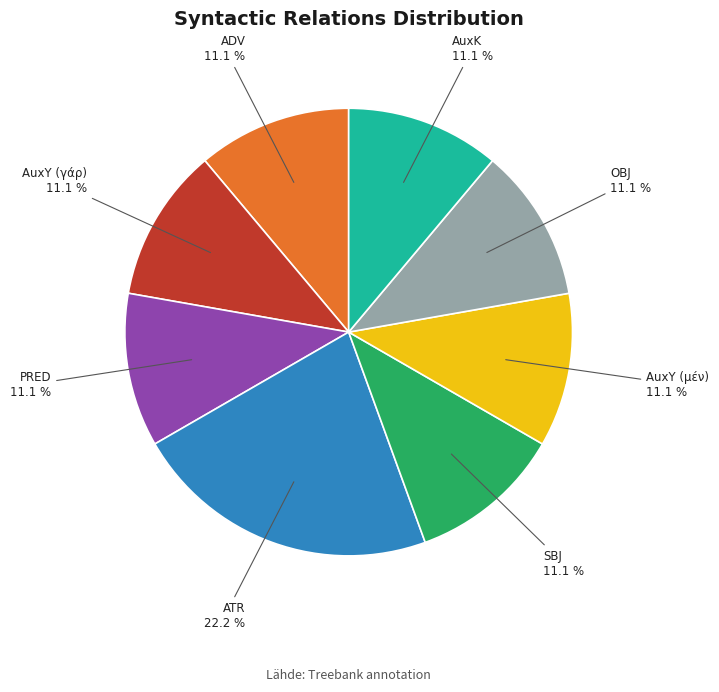

Is ATR 22.2 % the majority of the pie?

No